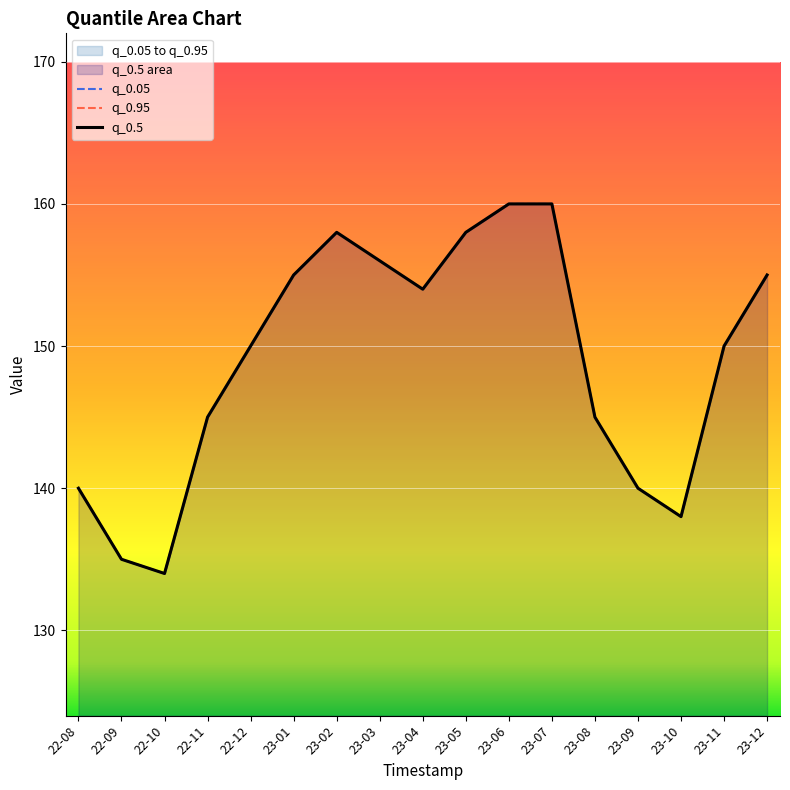

Where is q_0.5 nearest to the value 147?

22-11